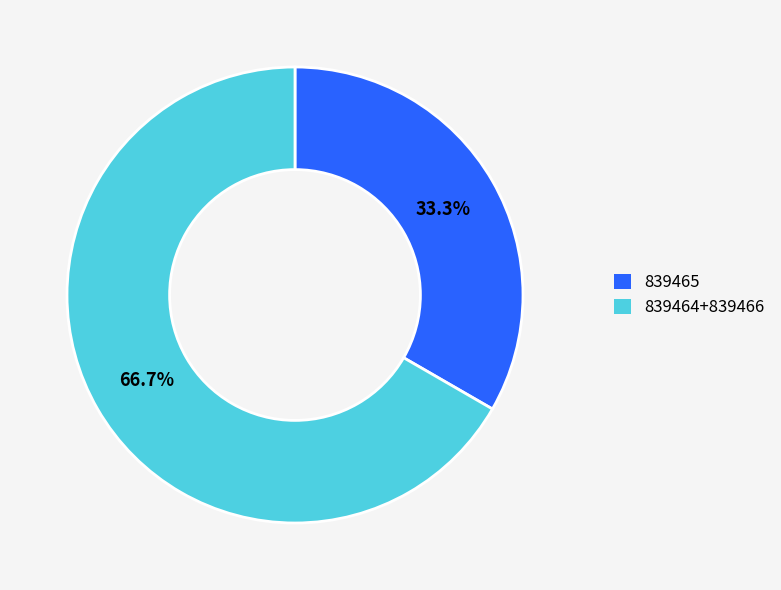

To the nearest percent, what is the average slice percentage?

50%